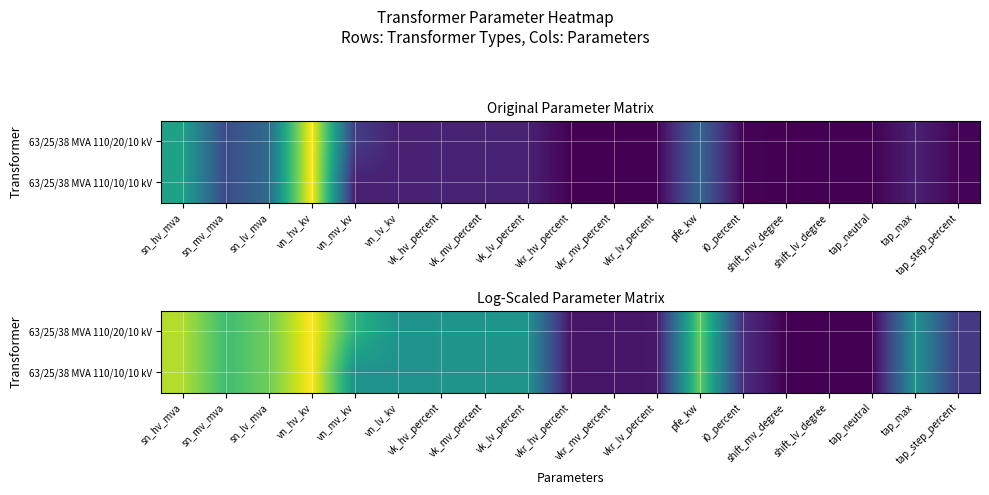

At how many categories does at least one series exceed 0?

16